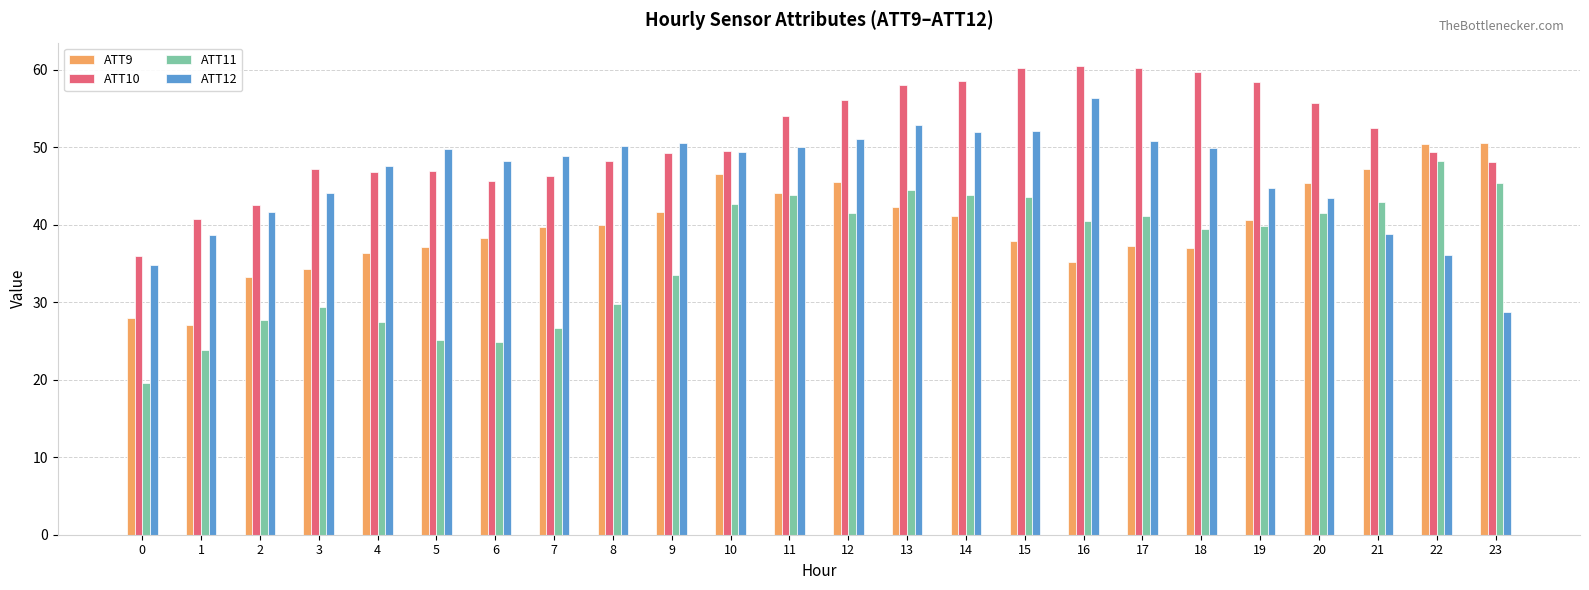

At which category is the sum across all series the highest?

13